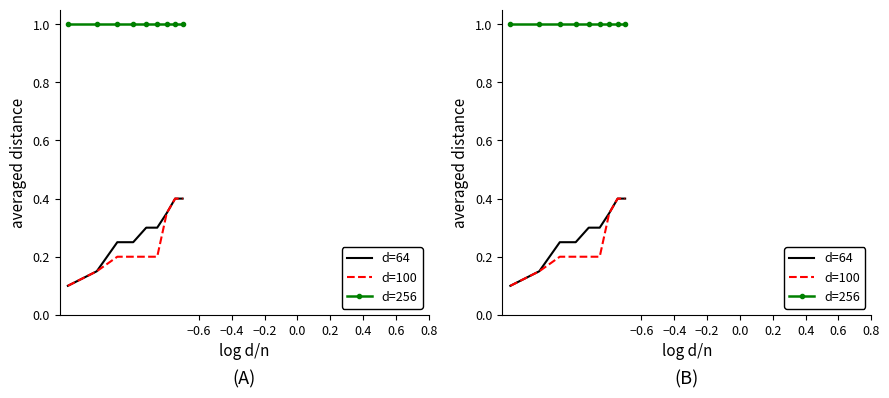

How many lines are shown in the chart?

3